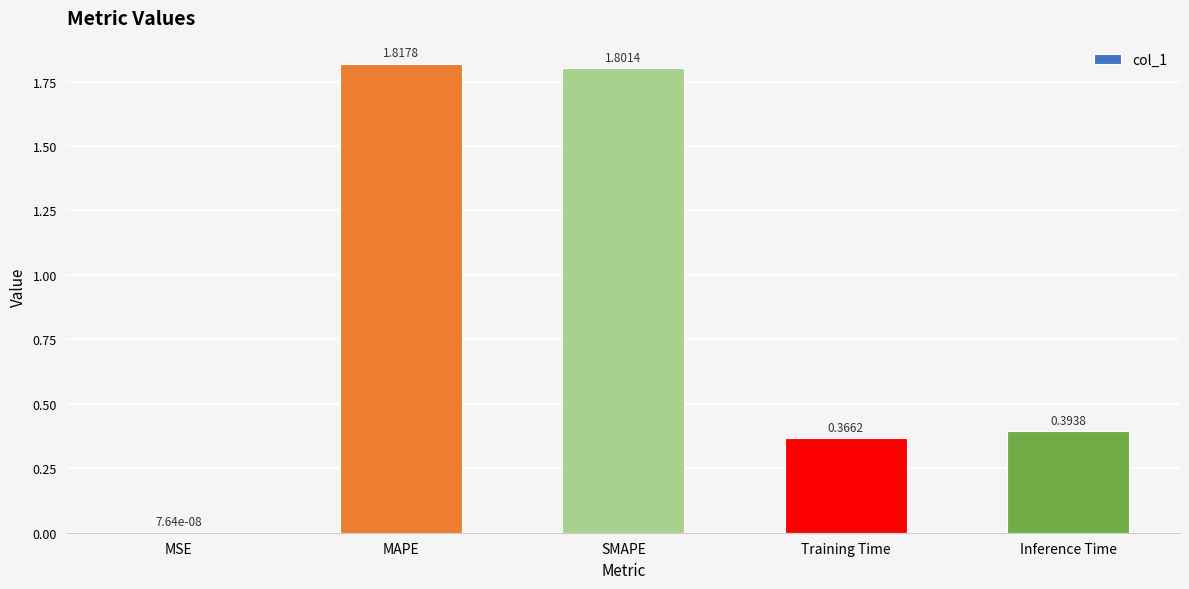

Which category has the highest value across all series?

MAPE